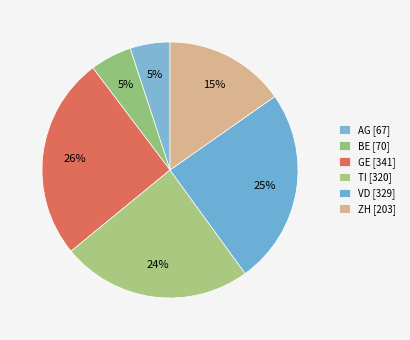

Which category has the biggest portion of the pie?

GE